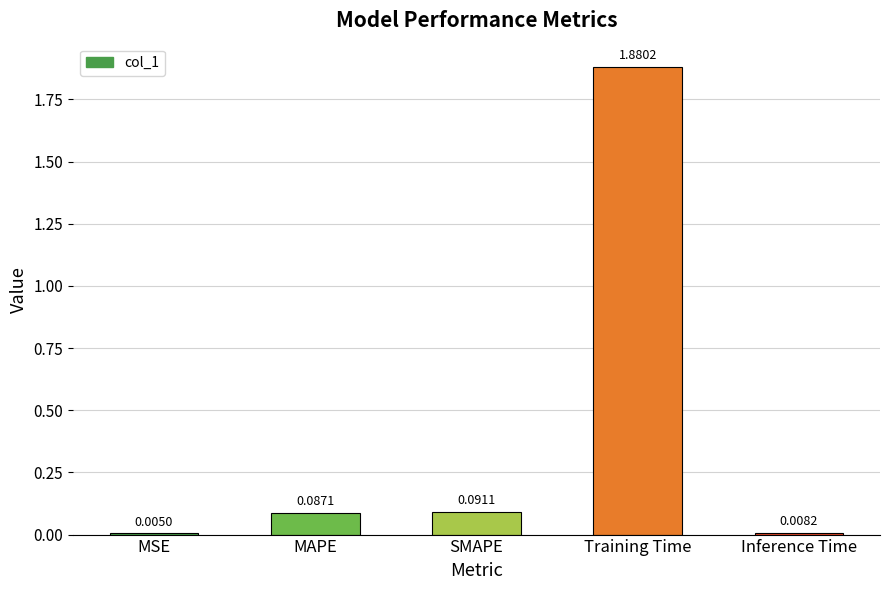

Between Training Time and Inference Time, which is larger?

Training Time